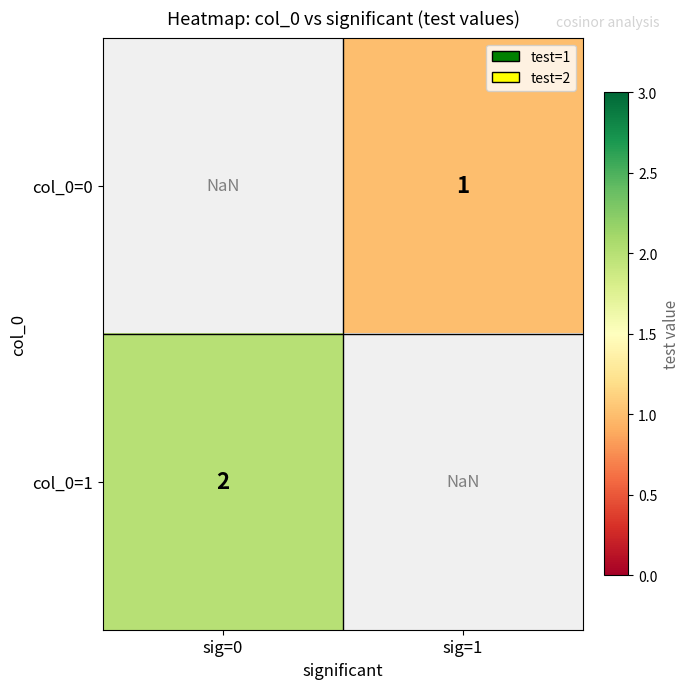

Between sig=1 and sig=0, which is larger?

sig=0